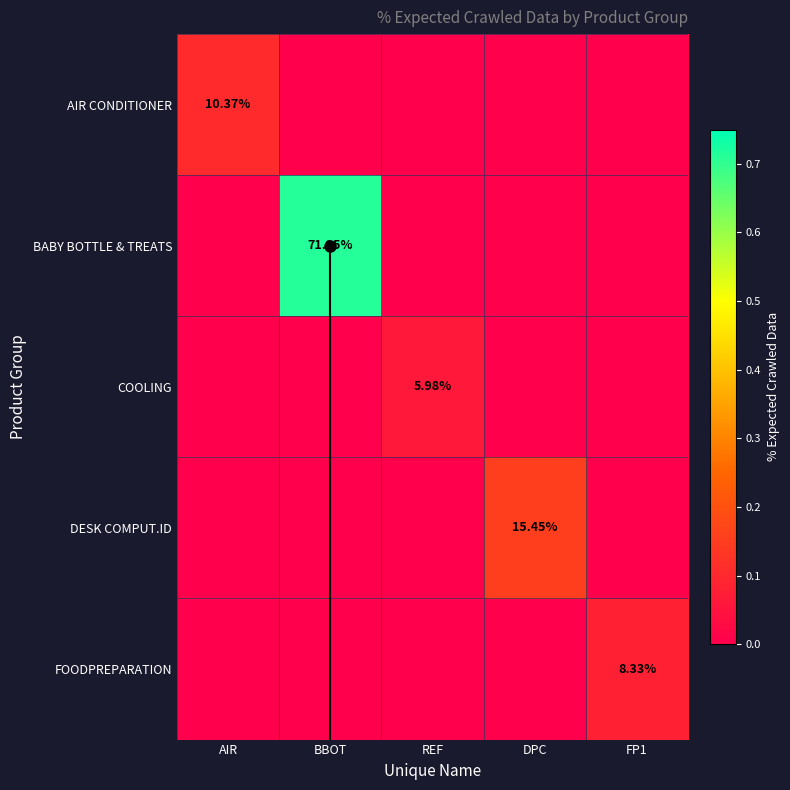

Which series has the largest total across all categories?

BABY BOTTLE & TREATS